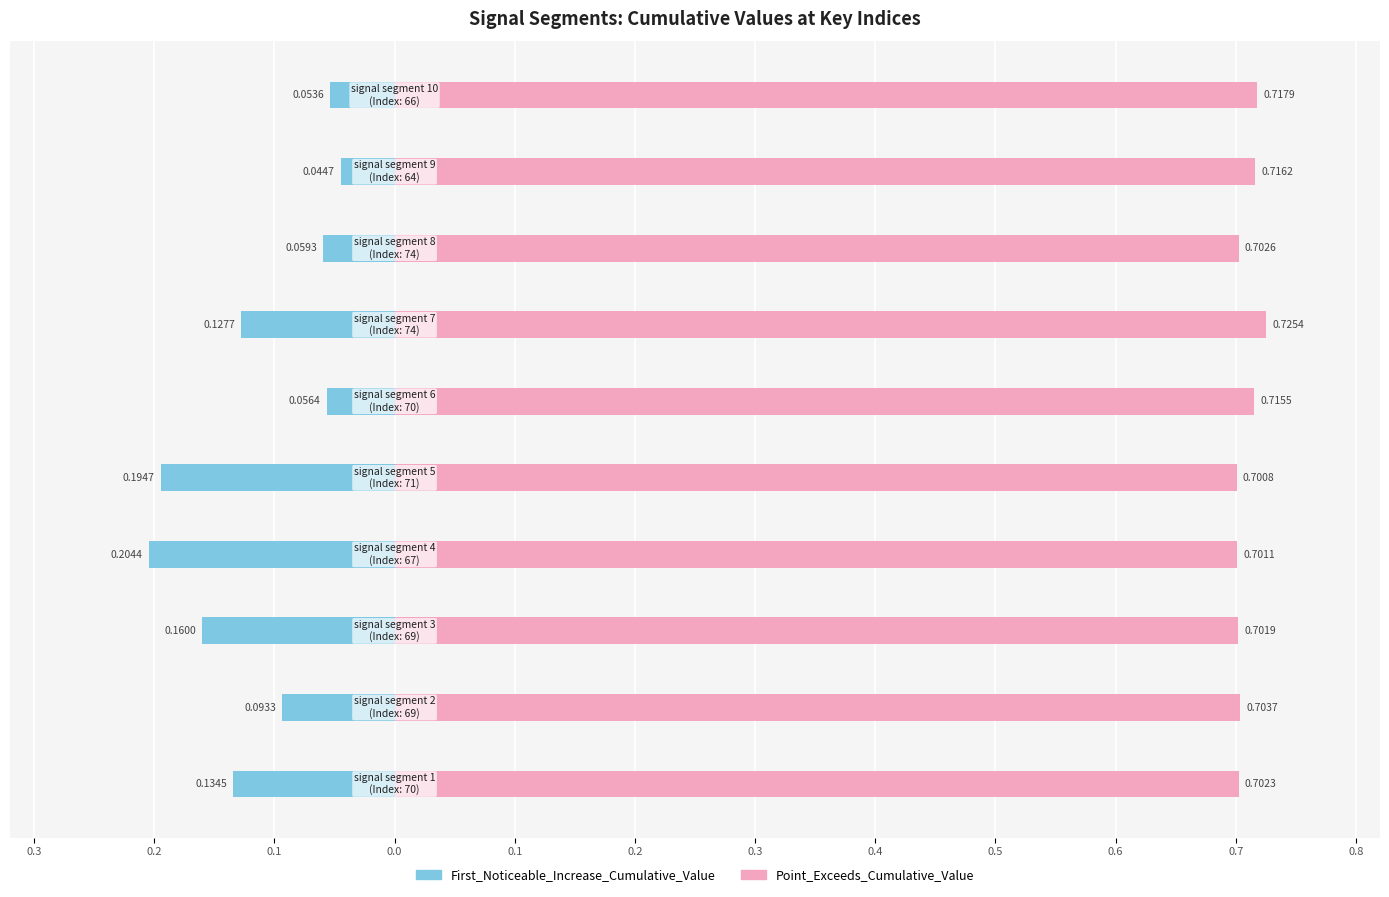

List the series in order of their overall mean, lowest first.

First_Noticeable_Increase_Cumulative_Value, Point_Exceeds_Cumulative_Value